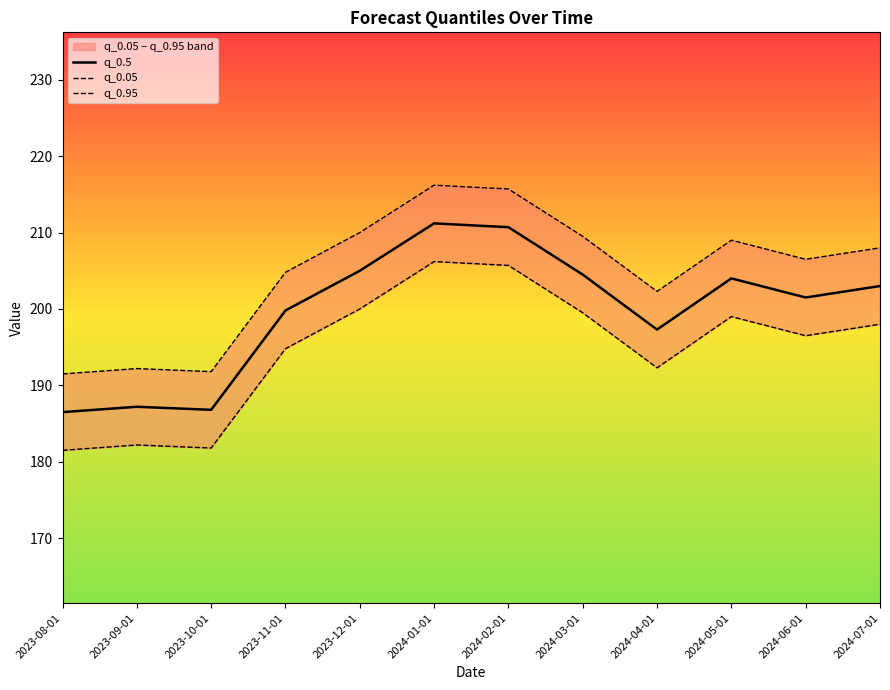

Is the value of q_0.5 at 2024-01-01 greater than the value of q_0.95 at 2024-04-01?

Yes